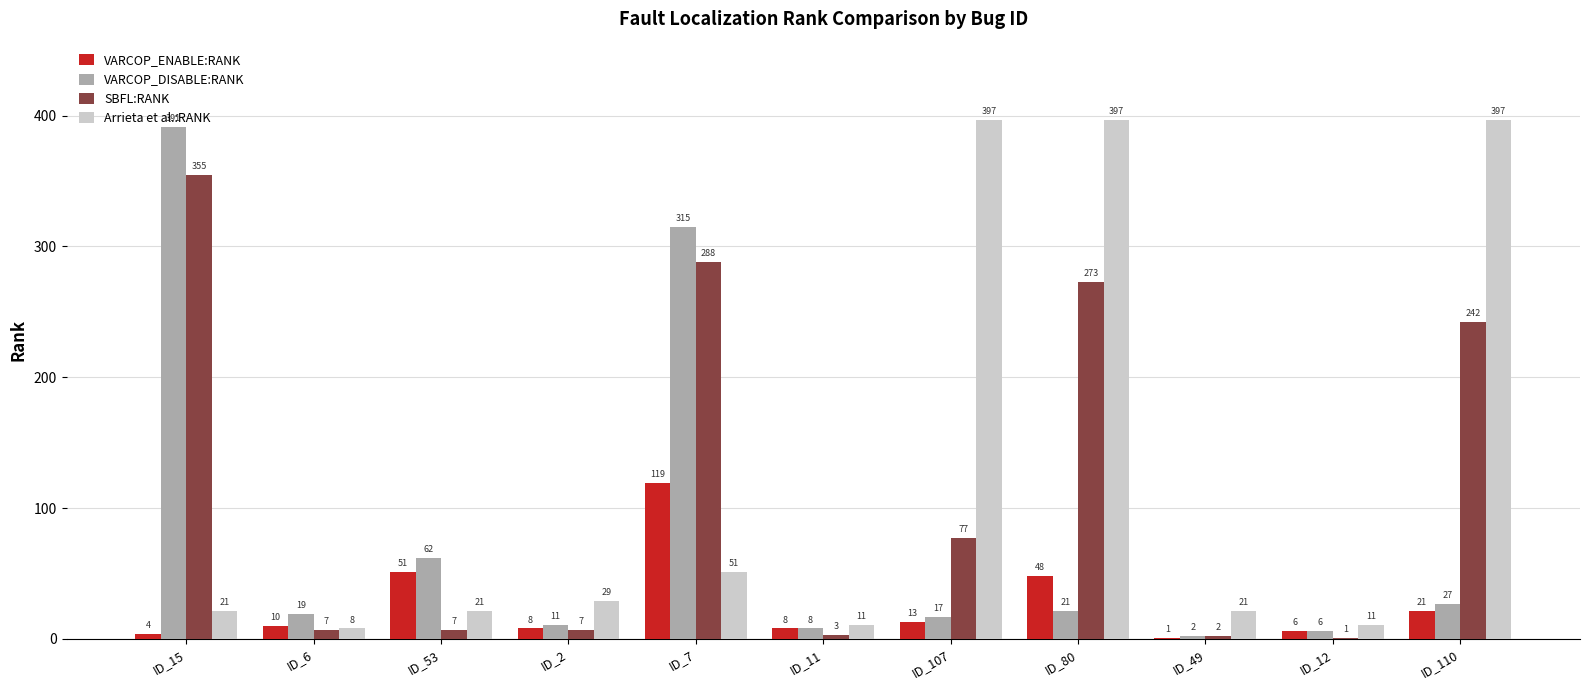

Reading left to right, extract all data points from this chart.

VARCOP_ENABLE:RANK: 4	10	51	8	119	8	13	48	1	6	21
VARCOP_DISABLE:RANK: 391	19	62	11	315	8	17	21	2	6	27
SBFL:RANK: 355	7	7	7	288	3	77	273	2	1	242
Arrieta et al.:RANK: 21	8	21	29	51	11	397	397	21	11	397